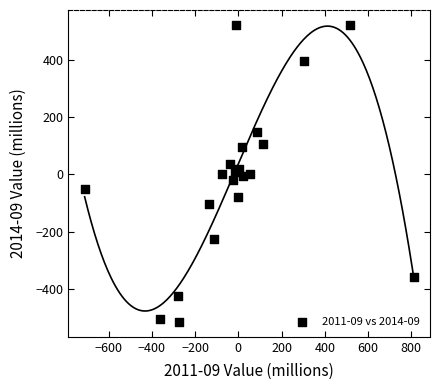

What is the range of X values (max minus min)?

1522.1